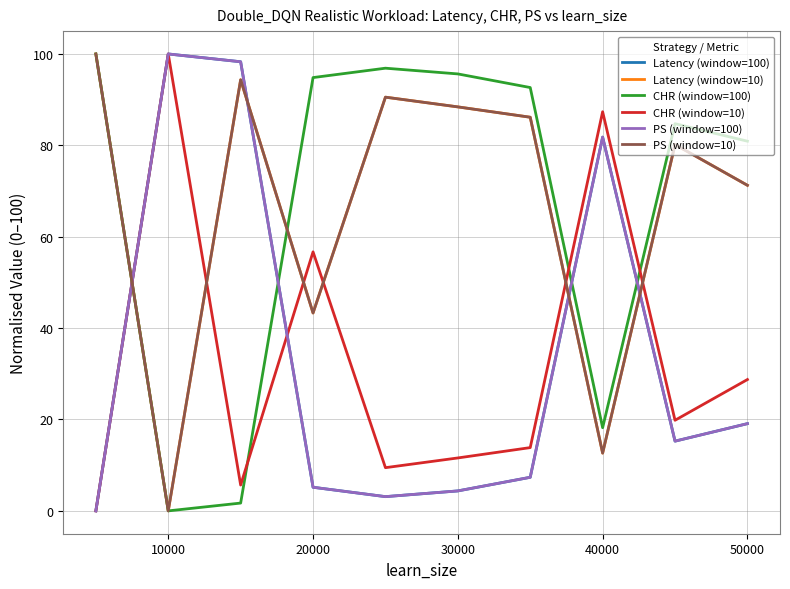

What is the value of the Latency (window=10) point at the 1st from the left?

100.0